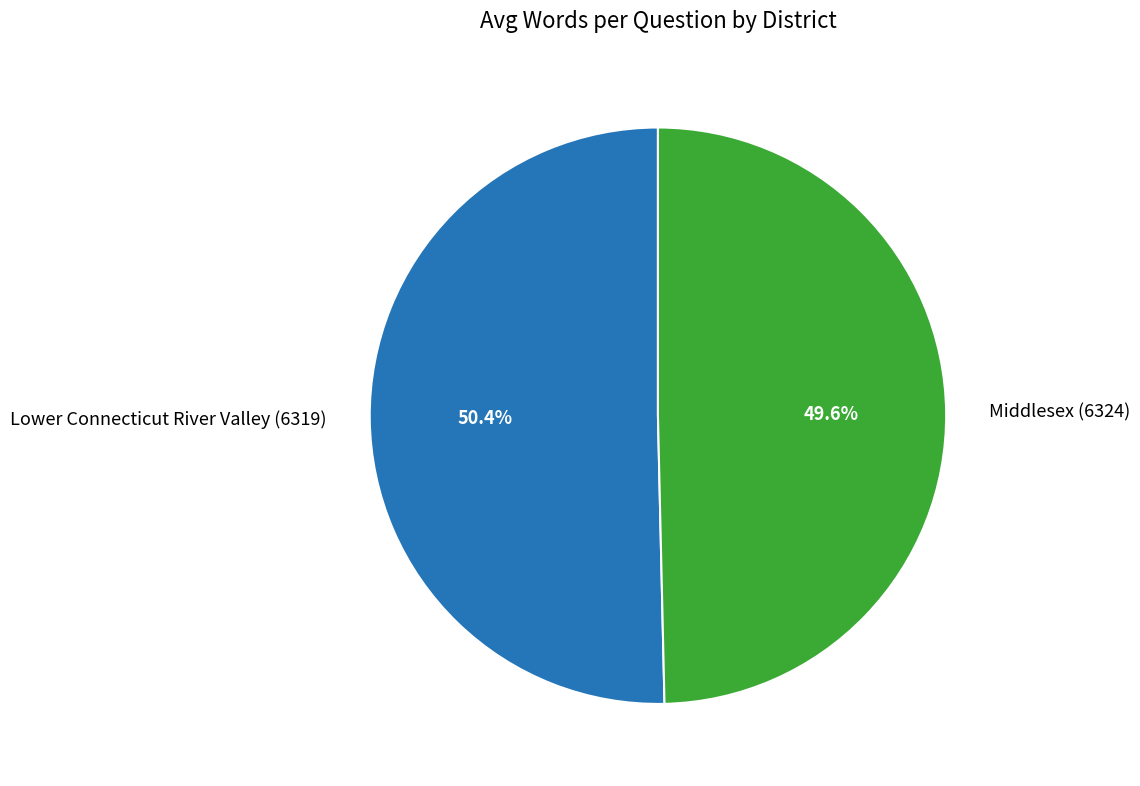

To the nearest percent, what is the combined percentage of Lower Connecticut River Valley (6319) and Middlesex (6324)?

100%